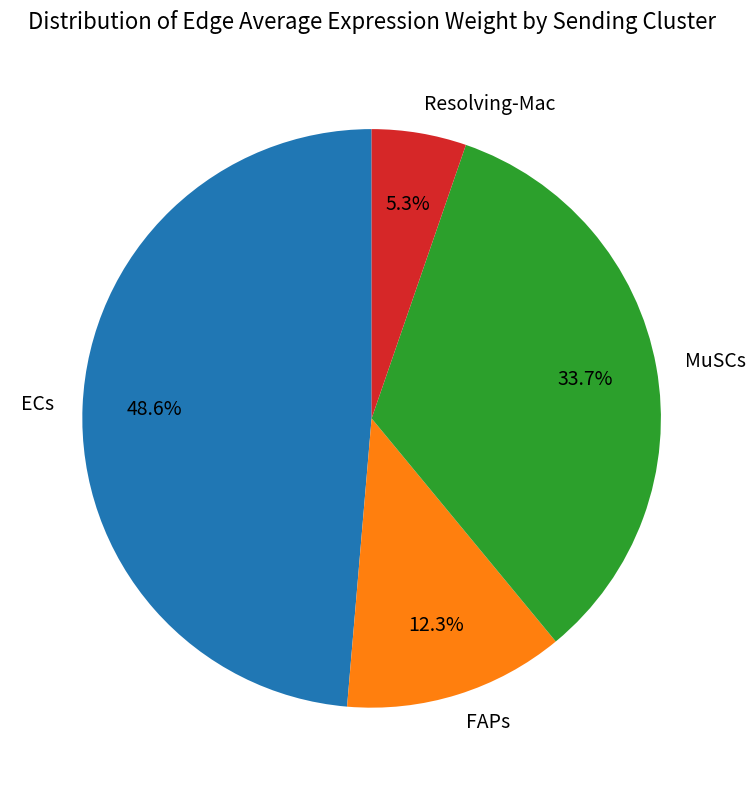

How many segments does this pie chart have?

4